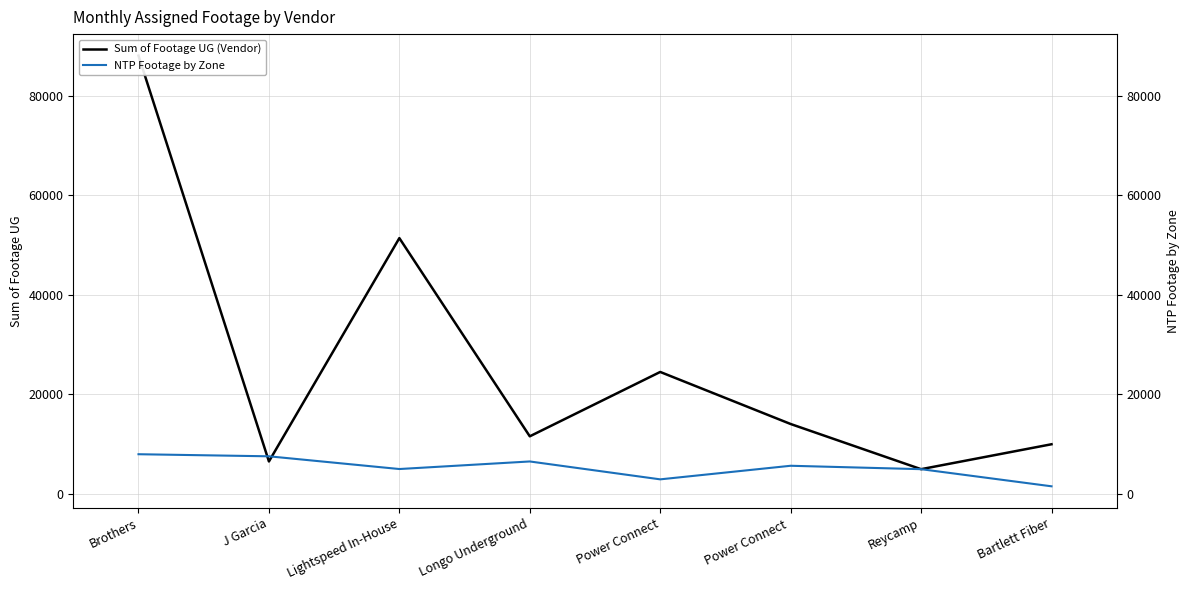

Does the chart have visible grid lines?

Yes